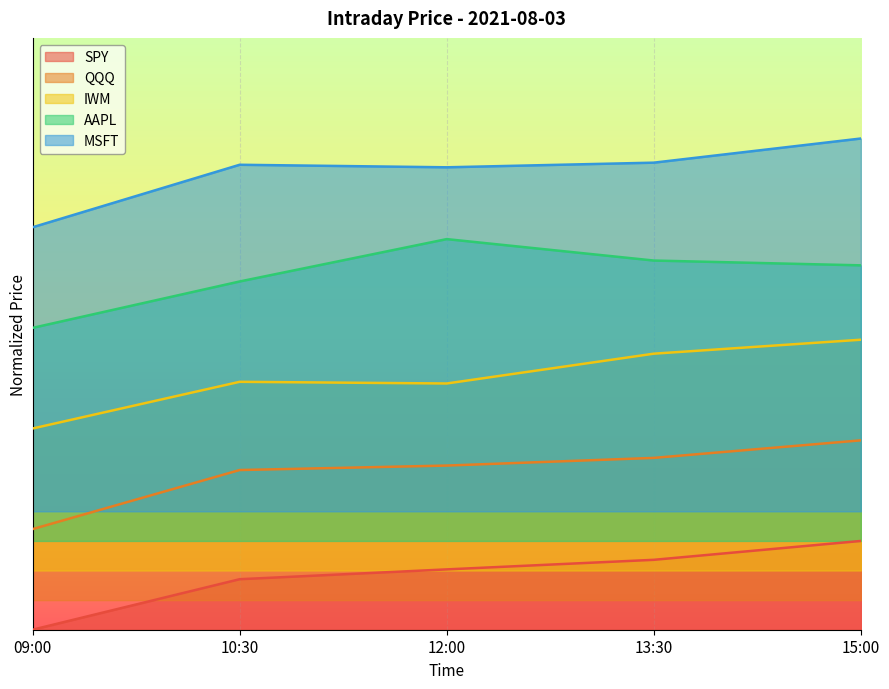

At which label is IWM closest to 0?

09:00